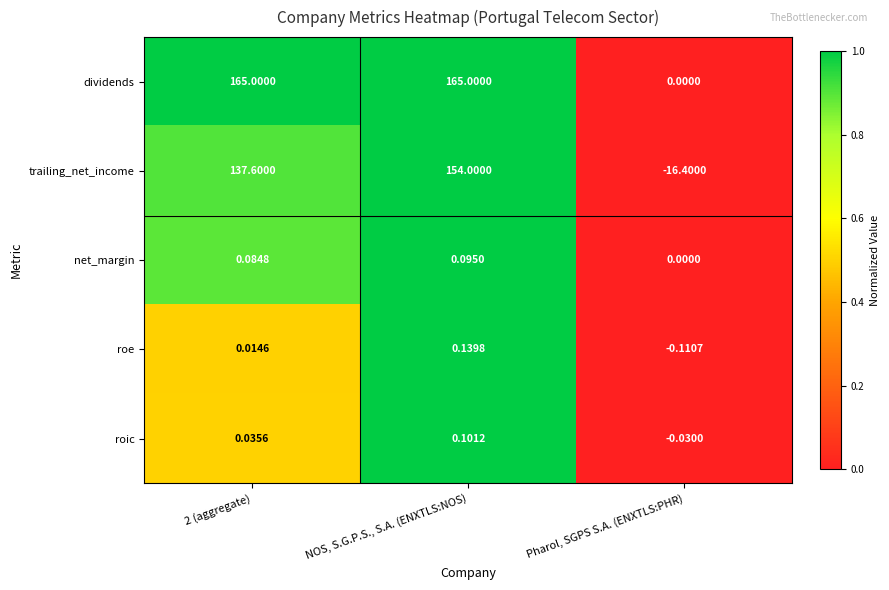

At which label is dividends closest to 82?

Pharol, SGPS S.A. (ENXTLS:PHR)